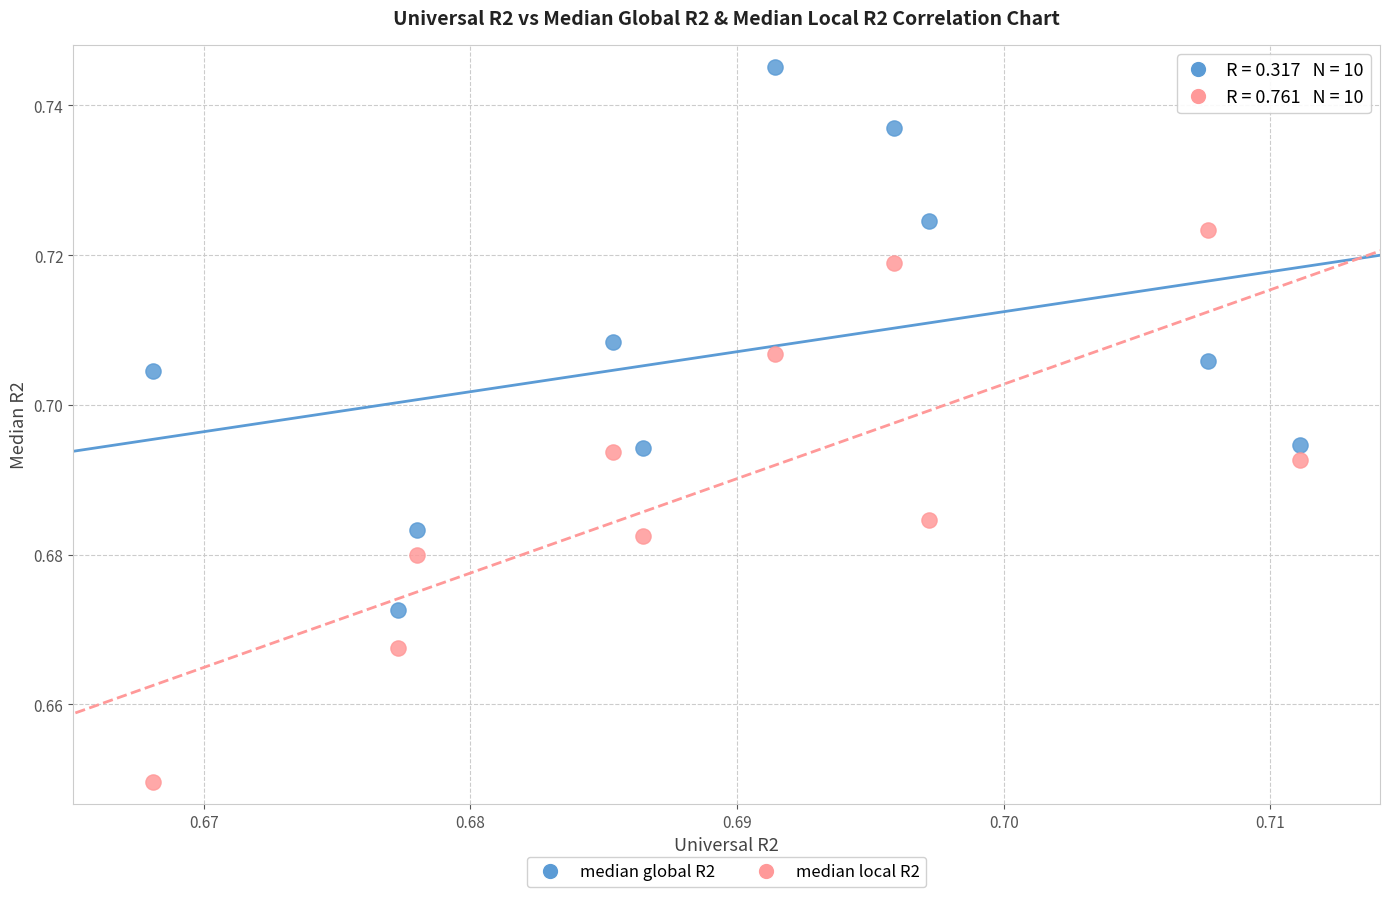

Which series contains the lowest Y value?

median local R2